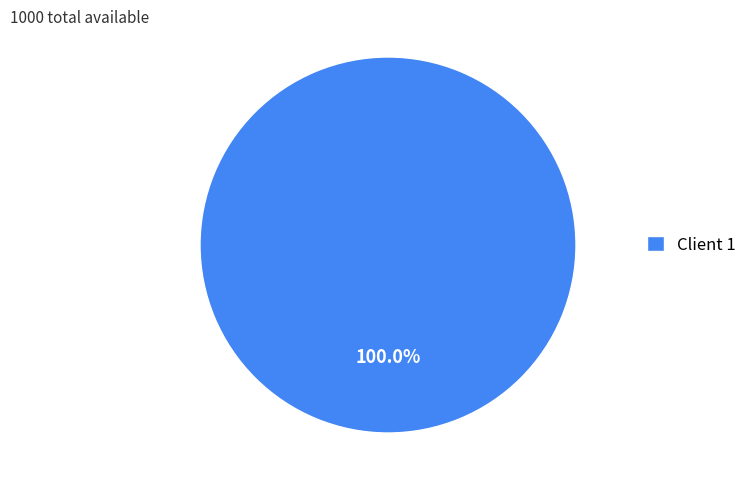

Rank the categories by value from highest to lowest.

Client 1